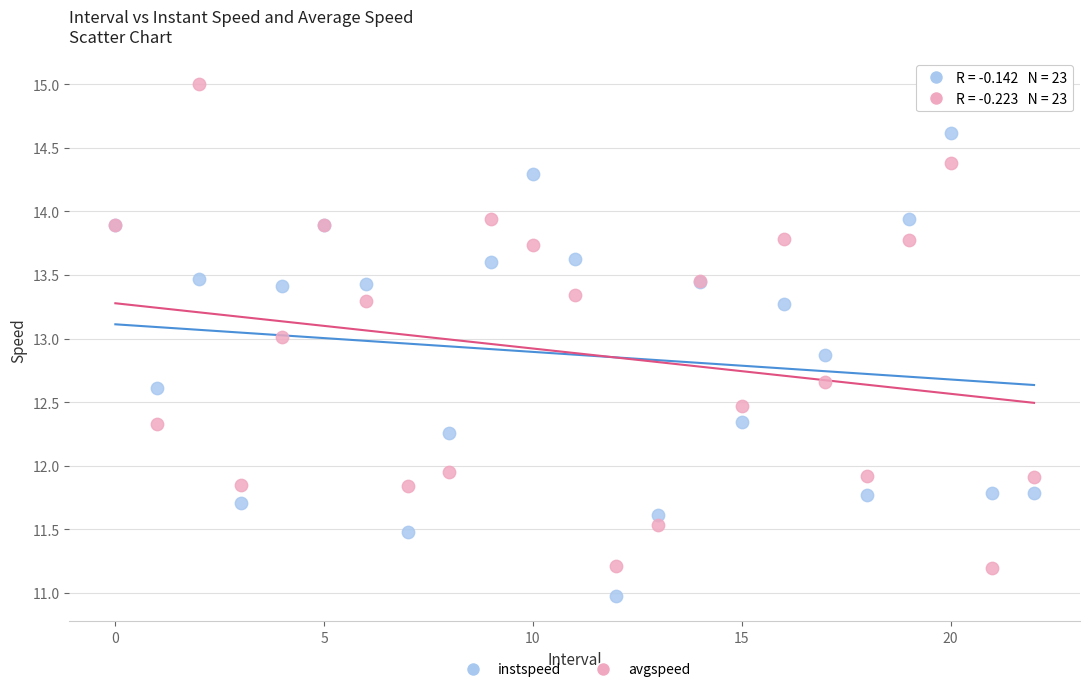

Which series has the widest spread of Y values?

avgspeed